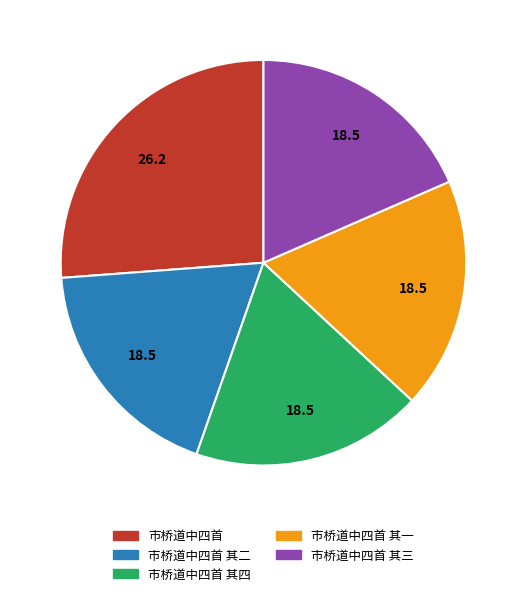

Does any single category account for the majority?

No